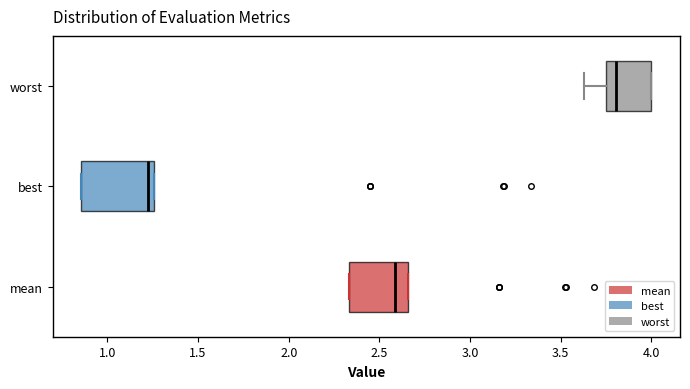

Reading bottom to top, read every box against the x-axis: the position of its median line, the range the box covers, and the ends of its whiskers. The values are not printed on the chart, so give them approximately, as read against the axis.

mean: median 2.60, box 2.35 to 2.65, whiskers 2.35 to 2.65
best: median 1.25 (just left of the box's right edge), box 0.85 to 1.25, whiskers 0.85 to 1.25
worst: median 3.80, box 3.75 to 4.00, whiskers 3.65 to 4.00